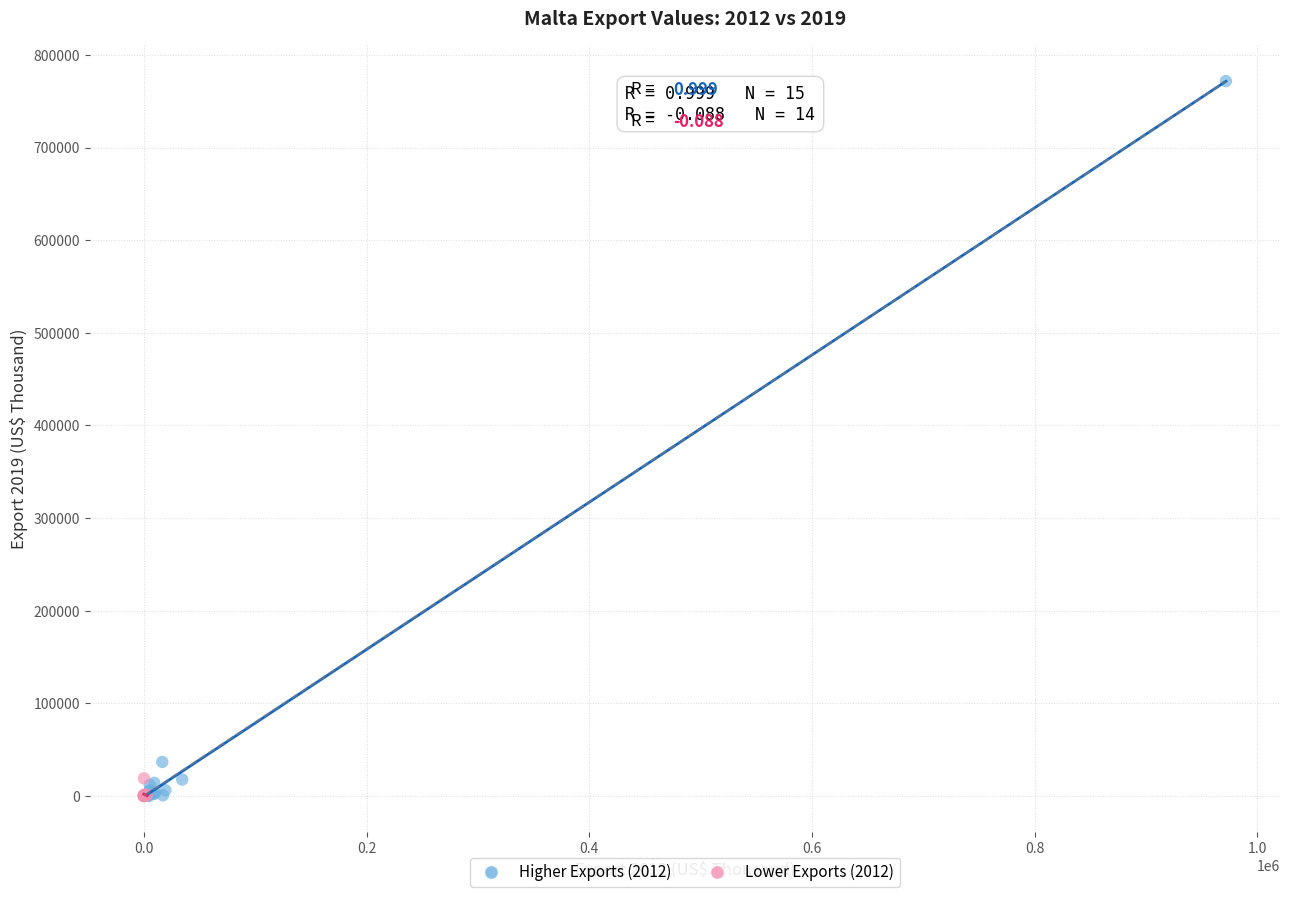

Which series has the widest spread of Y values?

Higher Exports (2012)